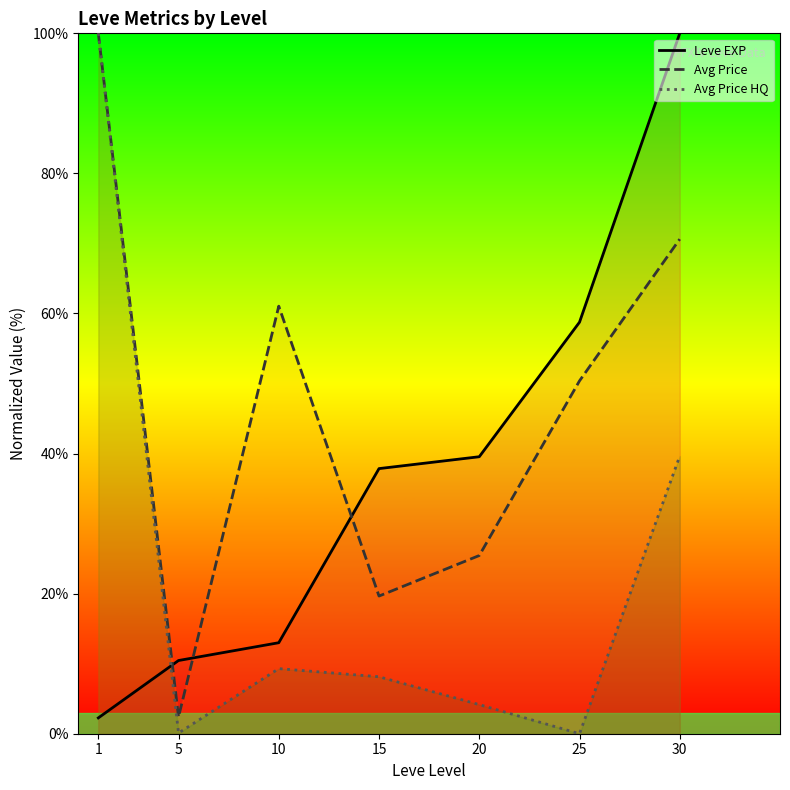

How many data points does each series have?

7